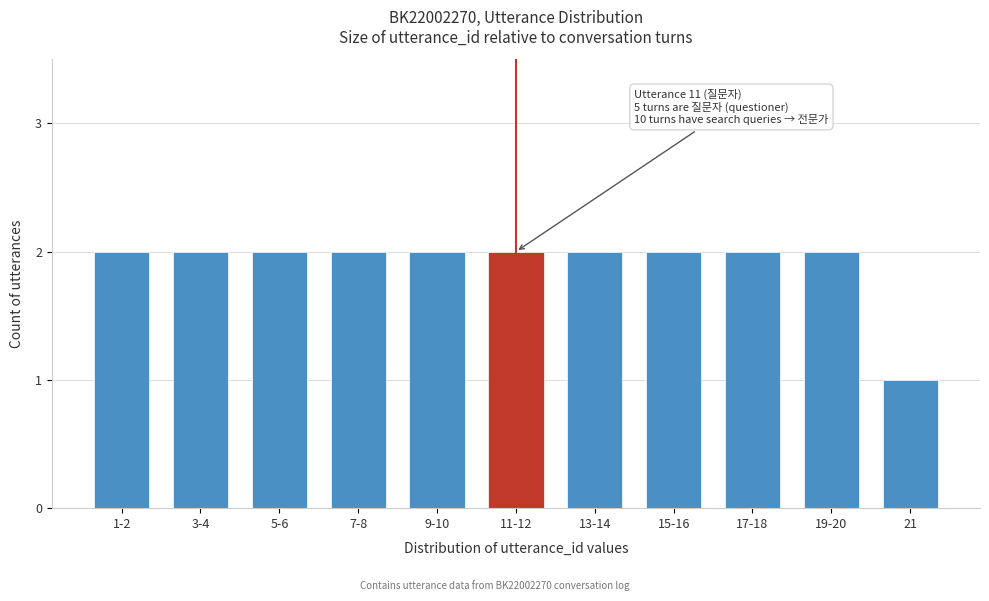

Reading left to right, transcribe all the data shown in this chart.

2	2	2	2	2	2	2	2	2	2	1